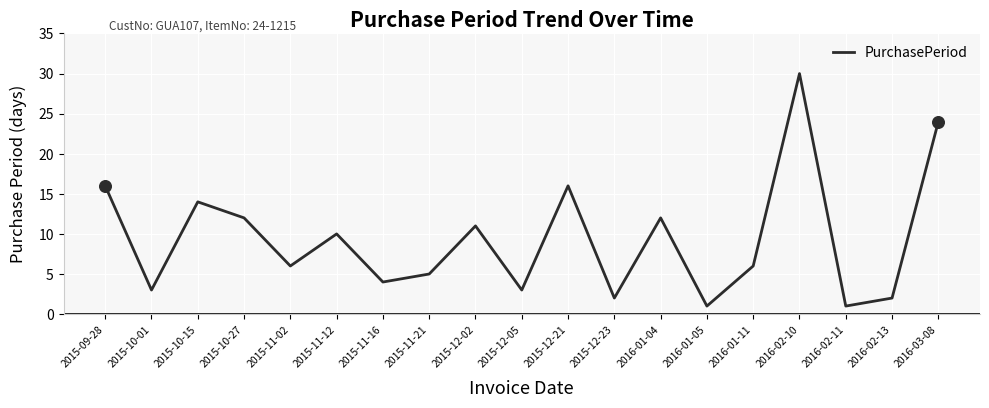

Between 2015-11-12 and 2015-09-28, which is larger?

2015-09-28